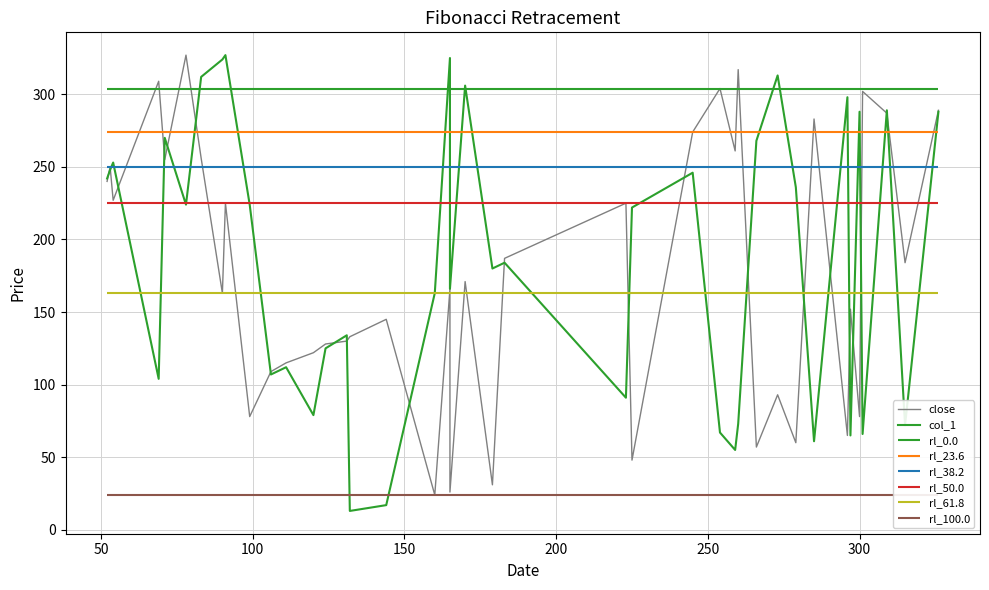

Is the value of close at 10 greater than the value of col_1 at 300?

No